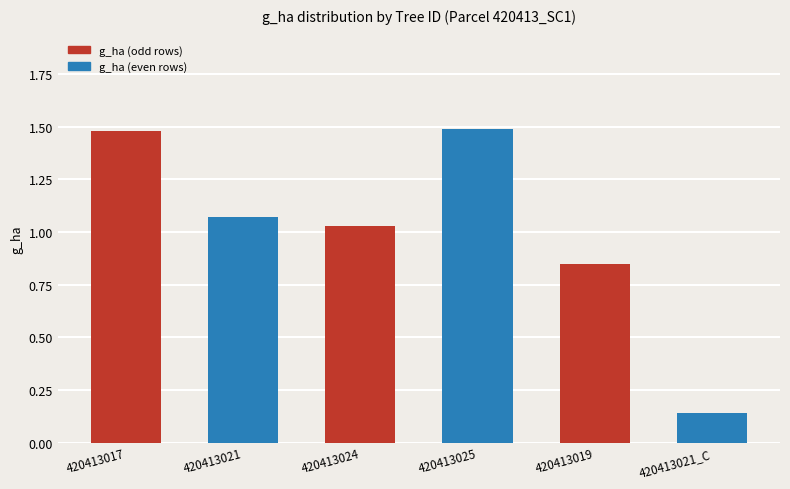

Is it true that the value at 420413019 is 0.6?

False